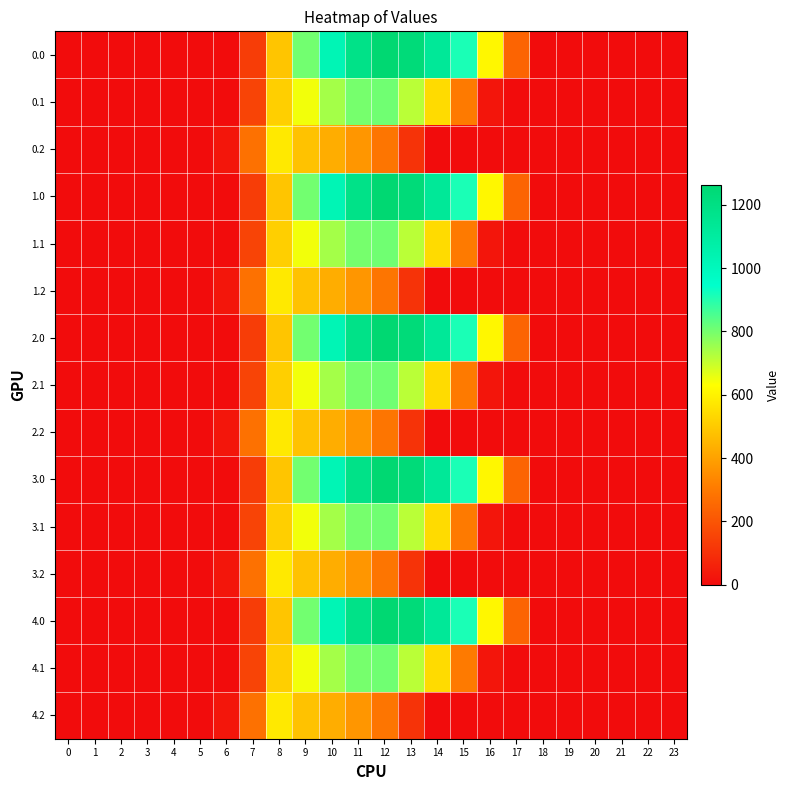

At which category is the sum across all series the highest?

11